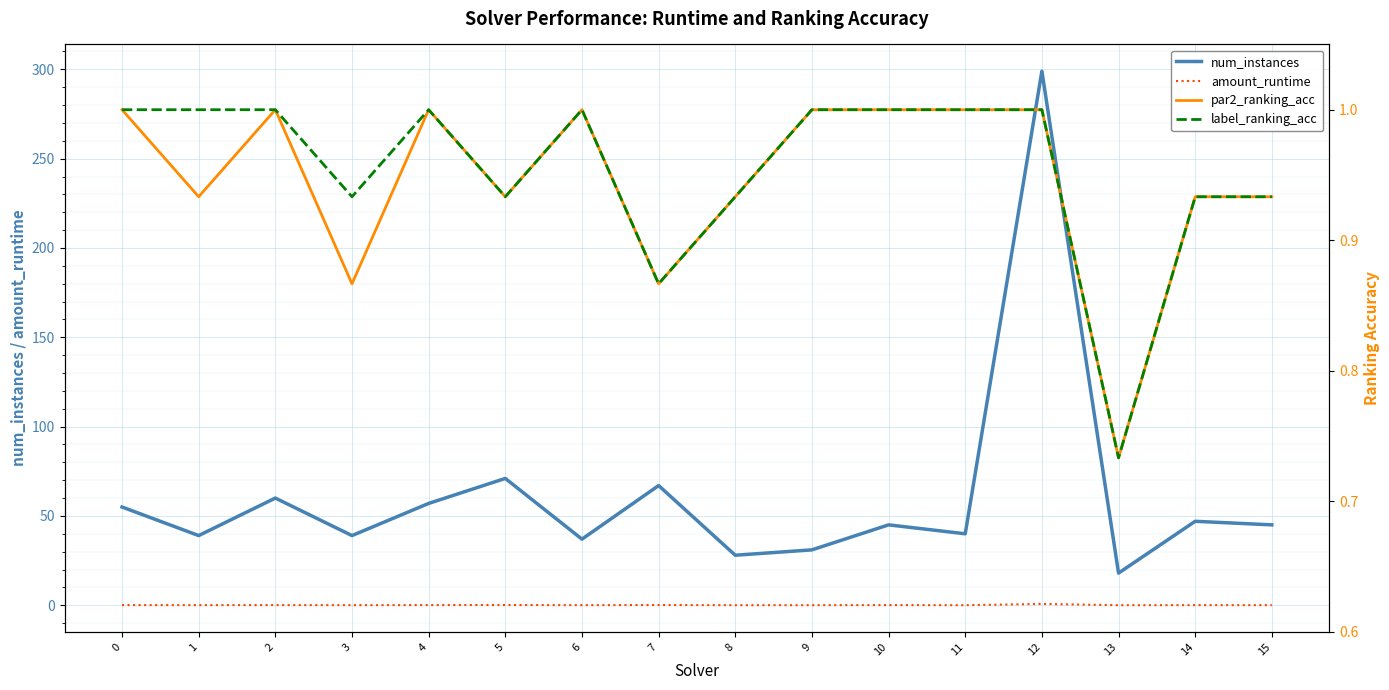

Which series has the largest range (max minus min)?

num_instances